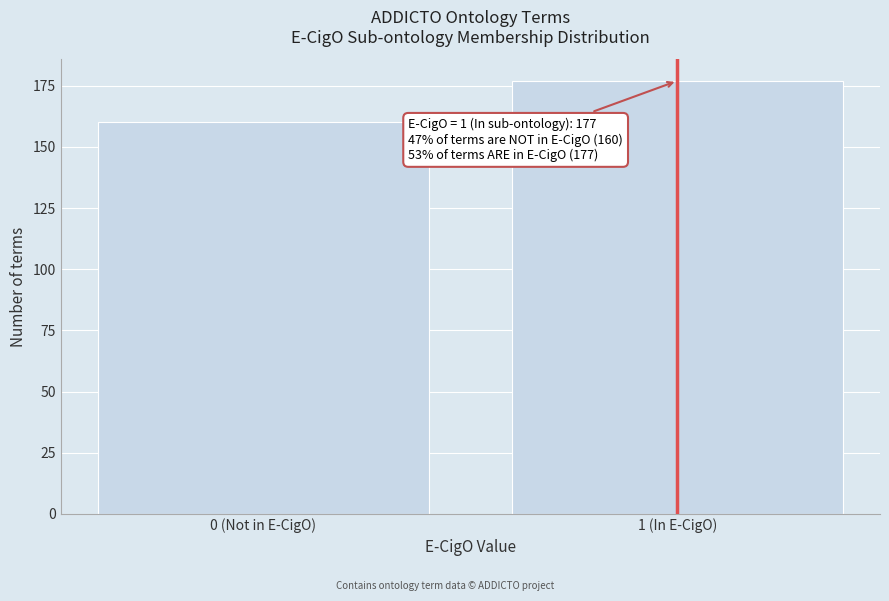

Reading left to right, extract all data points from this chart.

0 (Not in E-CigO)=160	1 (In E-CigO)=177